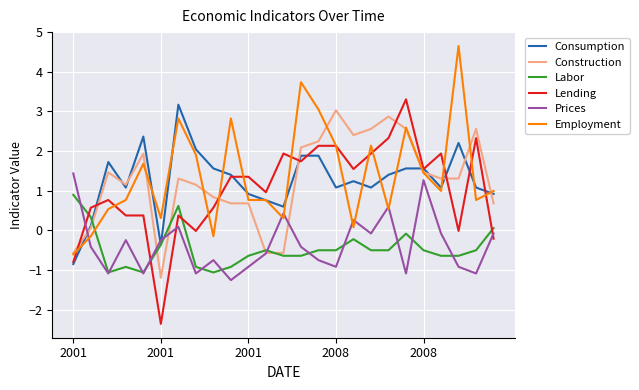

What is the minimum value for Construction?

-1.2